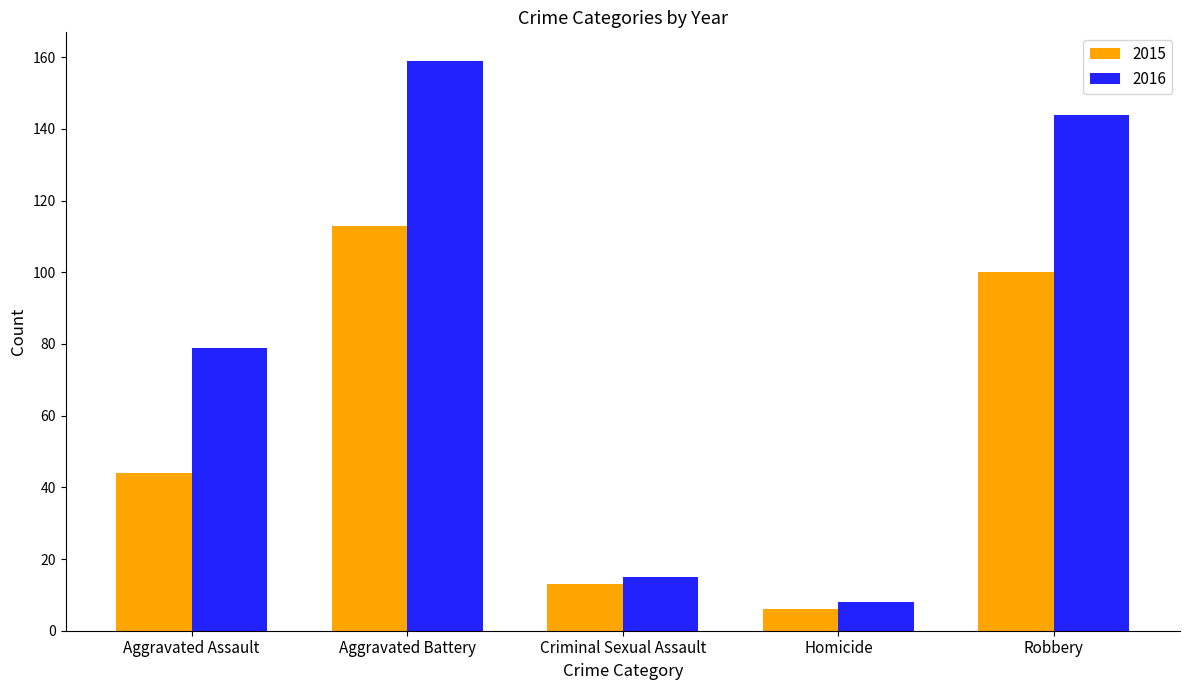

The value of 2015 at Criminal Sexual Assault is 13. True or false?

True